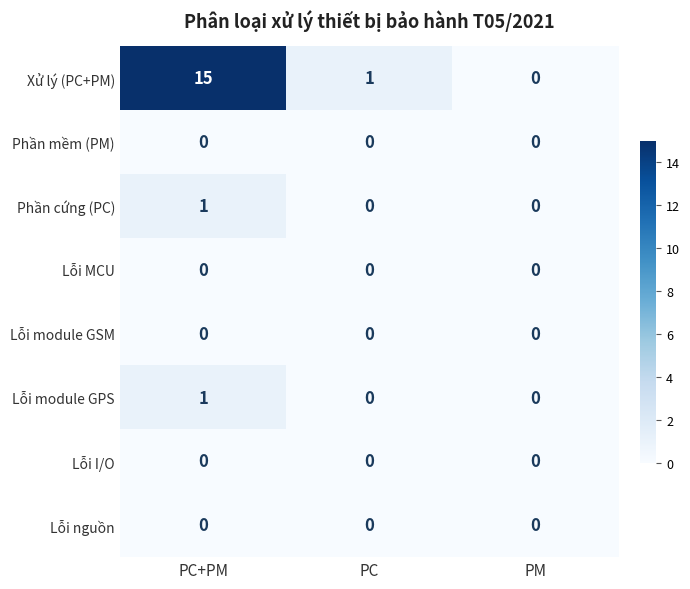

True or false: Lỗi module GPS has a value of 0 at PM.

True